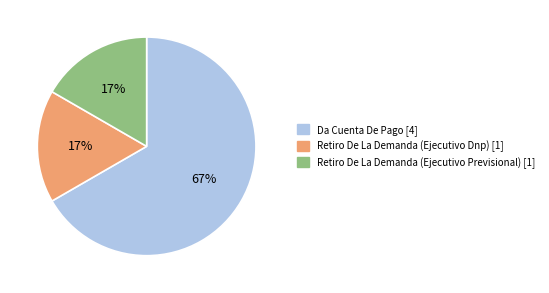

Do Retiro De La Demanda (Ejecutivo Dnp) and Da Cuenta De Pago together represent more than half of the pie?

Yes